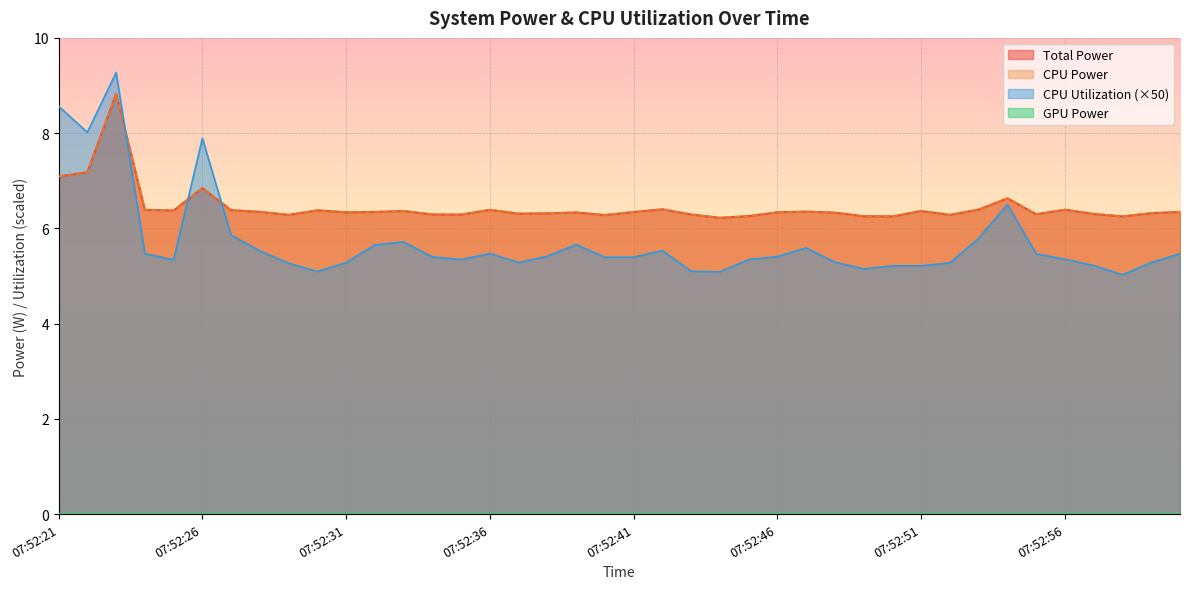

What is the value of the Total Power point at the 3rd from the left?

8.8